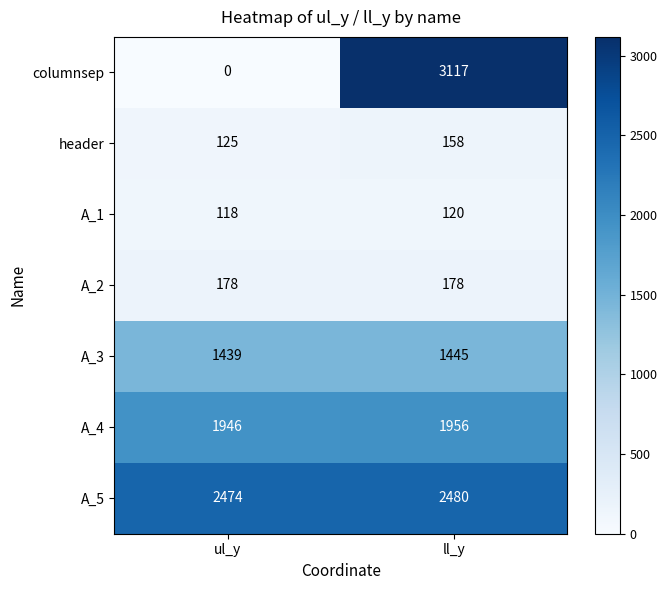

Read the A_2 value at ll_y.

178